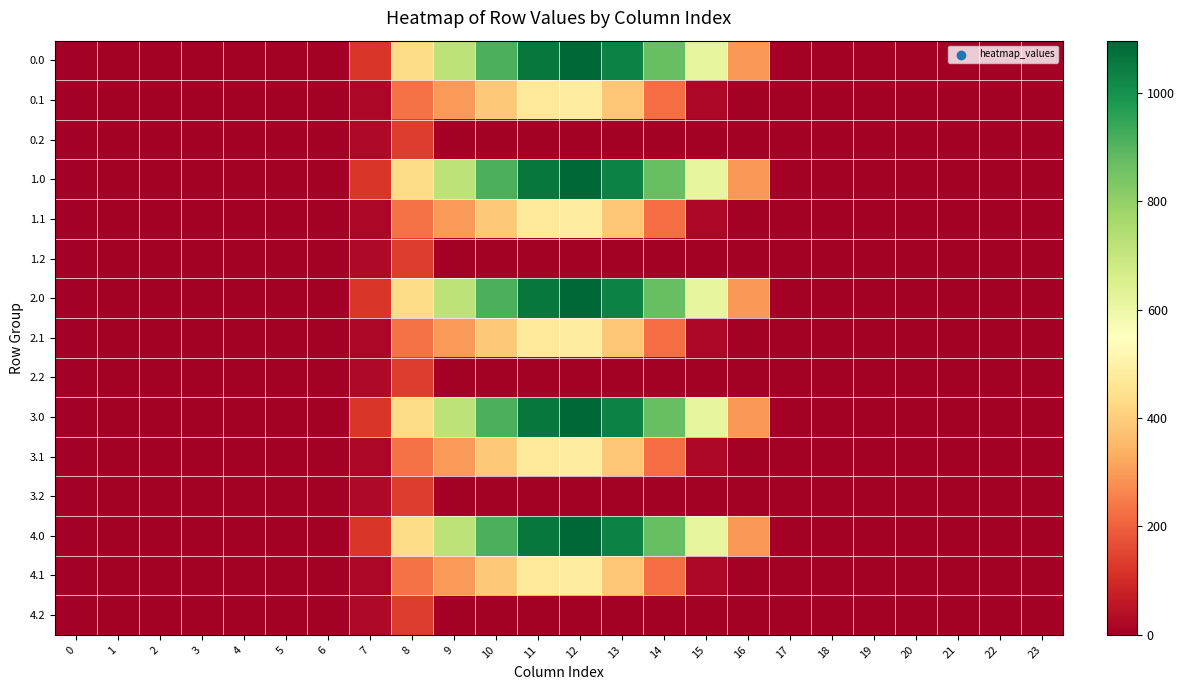

Reading right to left, list all the values displayed in this chart.

0.0: 23=0.0	22=0.0	21=0.0	20=0.0	19=0.0	18=0.0	17=0.0	16=294.5	15=615.9	14=870.6	13=1032.9	12=1096.7	11=1060.3	10=916.2	9=716.9	8=430.3	7=120.6	6=0.0	5=0.0	4=0.0	3=0.0	2=0.0	1=0.0	0=0.0
0.1: 23=0.0	22=0.0	21=0.0	20=0.0	19=0.0	18=0.0	17=0.0	16=0.0	15=17.3	14=219.2	13=382.7	12=485.4	11=471.7	10=388.1	9=295.9	8=227.5	7=17.7	6=0.0	5=0.0	4=0.0	3=0.0	2=0.0	1=0.0	0=0.0
0.2: 23=0.0	22=0.0	21=0.0	20=0.0	19=0.0	18=0.0	17=0.0	16=0.0	15=0.0	14=0.0	13=0.0	12=0.0	11=0.0	10=0.0	9=0.0	8=134.2	7=22.3	6=0.0	5=0.0	4=0.0	3=0.0	2=0.0	1=0.0	0=0.0
1.0: 23=0.0	22=0.0	21=0.0	20=0.0	19=0.0	18=0.0	17=0.0	16=294.5	15=615.9	14=870.6	13=1032.9	12=1096.7	11=1060.3	10=916.2	9=716.9	8=430.3	7=120.6	6=0.0	5=0.0	4=0.0	3=0.0	2=0.0	1=0.0	0=0.0
1.1: 23=0.0	22=0.0	21=0.0	20=0.0	19=0.0	18=0.0	17=0.0	16=0.0	15=17.3	14=219.2	13=382.7	12=485.4	11=471.7	10=388.1	9=295.9	8=227.5	7=17.7	6=0.0	5=0.0	4=0.0	3=0.0	2=0.0	1=0.0	0=0.0
1.2: 23=0.0	22=0.0	21=0.0	20=0.0	19=0.0	18=0.0	17=0.0	16=0.0	15=0.0	14=0.0	13=0.0	12=0.0	11=0.0	10=0.0	9=0.0	8=134.2	7=22.3	6=0.0	5=0.0	4=0.0	3=0.0	2=0.0	1=0.0	0=0.0
2.0: 23=0.0	22=0.0	21=0.0	20=0.0	19=0.0	18=0.0	17=0.0	16=294.5	15=615.9	14=870.6	13=1032.9	12=1096.7	11=1060.3	10=916.2	9=716.9	8=430.3	7=120.6	6=0.0	5=0.0	4=0.0	3=0.0	2=0.0	1=0.0	0=0.0
2.1: 23=0.0	22=0.0	21=0.0	20=0.0	19=0.0	18=0.0	17=0.0	16=0.0	15=17.3	14=219.2	13=382.7	12=485.4	11=471.7	10=388.1	9=295.9	8=227.5	7=17.7	6=0.0	5=0.0	4=0.0	3=0.0	2=0.0	1=0.0	0=0.0
2.2: 23=0.0	22=0.0	21=0.0	20=0.0	19=0.0	18=0.0	17=0.0	16=0.0	15=0.0	14=0.0	13=0.0	12=0.0	11=0.0	10=0.0	9=0.0	8=134.2	7=22.3	6=0.0	5=0.0	4=0.0	3=0.0	2=0.0	1=0.0	0=0.0
3.0: 23=0.0	22=0.0	21=0.0	20=0.0	19=0.0	18=0.0	17=0.0	16=294.5	15=615.9	14=870.6	13=1032.9	12=1096.7	11=1060.3	10=916.2	9=716.9	8=430.3	7=120.6	6=0.0	5=0.0	4=0.0	3=0.0	2=0.0	1=0.0	0=0.0
3.1: 23=0.0	22=0.0	21=0.0	20=0.0	19=0.0	18=0.0	17=0.0	16=0.0	15=17.3	14=219.2	13=382.7	12=485.4	11=471.7	10=388.1	9=295.9	8=227.5	7=17.7	6=0.0	5=0.0	4=0.0	3=0.0	2=0.0	1=0.0	0=0.0
3.2: 23=0.0	22=0.0	21=0.0	20=0.0	19=0.0	18=0.0	17=0.0	16=0.0	15=0.0	14=0.0	13=0.0	12=0.0	11=0.0	10=0.0	9=0.0	8=134.2	7=22.3	6=0.0	5=0.0	4=0.0	3=0.0	2=0.0	1=0.0	0=0.0
4.0: 23=0.0	22=0.0	21=0.0	20=0.0	19=0.0	18=0.0	17=0.0	16=294.5	15=615.9	14=870.6	13=1032.9	12=1096.7	11=1060.3	10=916.2	9=716.9	8=430.3	7=120.6	6=0.0	5=0.0	4=0.0	3=0.0	2=0.0	1=0.0	0=0.0
4.1: 23=0.0	22=0.0	21=0.0	20=0.0	19=0.0	18=0.0	17=0.0	16=0.0	15=17.3	14=219.2	13=382.7	12=485.4	11=471.7	10=388.1	9=295.9	8=227.5	7=17.7	6=0.0	5=0.0	4=0.0	3=0.0	2=0.0	1=0.0	0=0.0
4.2: 23=0.0	22=0.0	21=0.0	20=0.0	19=0.0	18=0.0	17=0.0	16=0.0	15=0.0	14=0.0	13=0.0	12=0.0	11=0.0	10=0.0	9=0.0	8=134.2	7=22.3	6=0.0	5=0.0	4=0.0	3=0.0	2=0.0	1=0.0	0=0.0